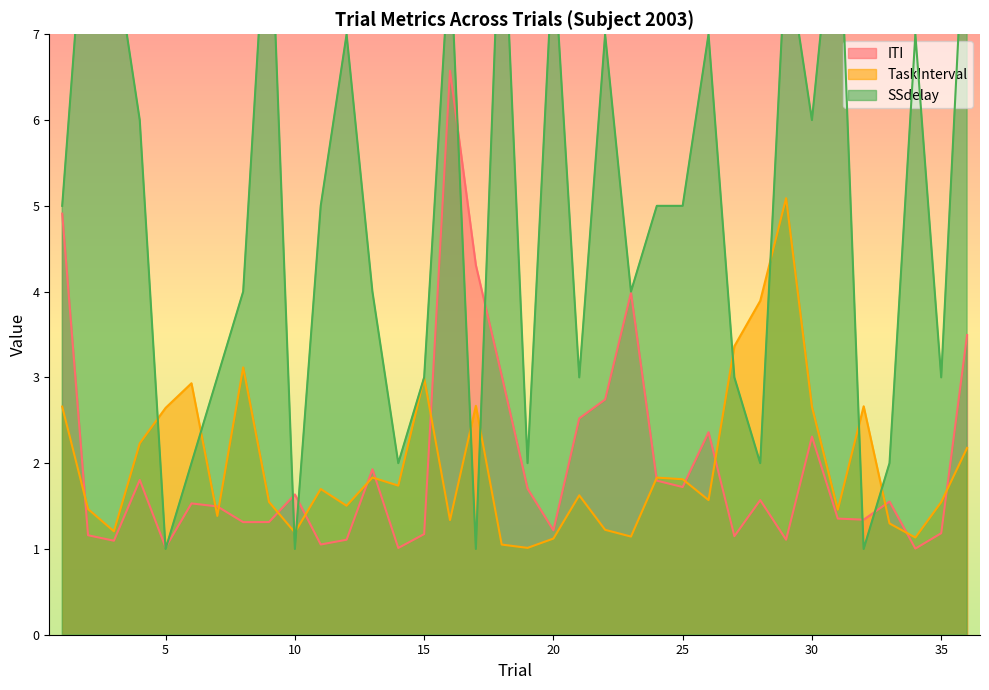

How many lines are shown in the chart?

3